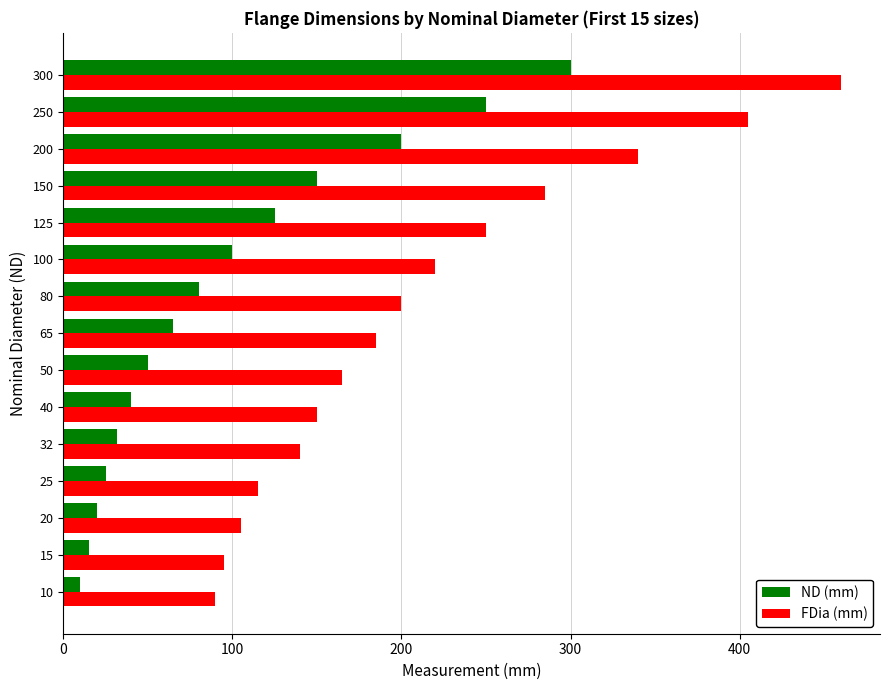

True or false: ND (mm) has a value of 74 at 150.

False